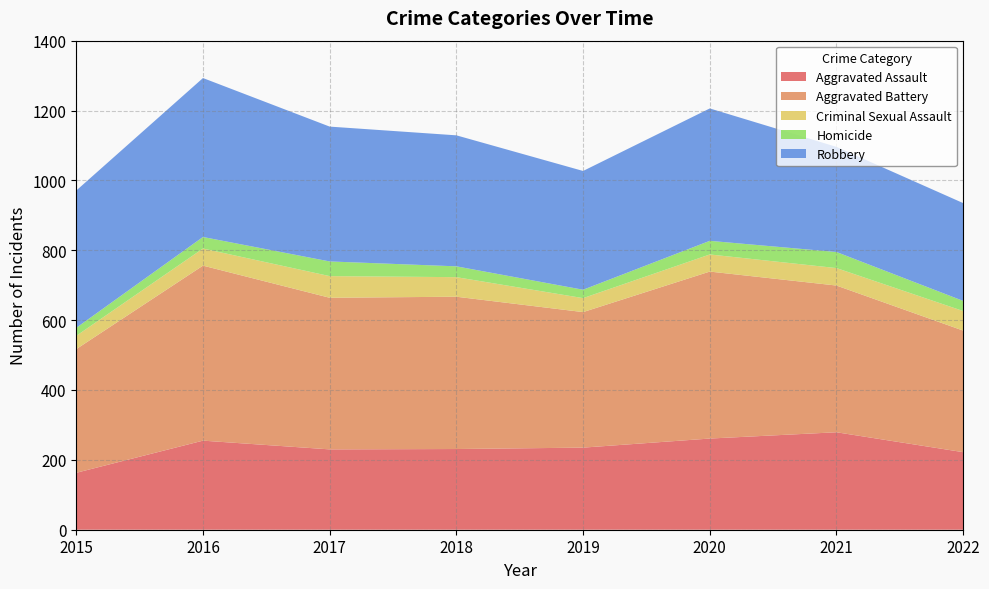

Reading right to left, extract all data points from this chart.

Aggravated Assault: 2022=222	2021=279	2020=261	2019=235	2018=231	2017=230	2016=255	2015=163
Aggravated Battery: 2022=348	2021=420	2020=478	2019=388	2018=436	2017=434	2016=501	2015=354
Criminal Sexual Assault: 2022=56	2021=50	2020=49	2019=40	2018=56	2017=62	2016=49	2015=38
Homicide: 2022=29	2021=46	2020=39	2019=24	2018=31	2017=42	2016=33	2015=23
Robbery: 2022=280	2021=301	2020=379	2019=340	2018=375	2017=386	2016=455	2015=393